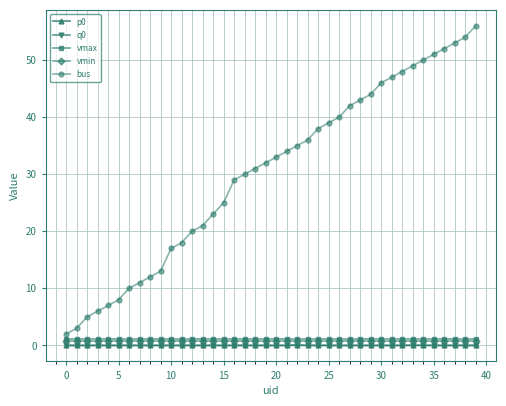

How many data points in bus are less than 33?

20